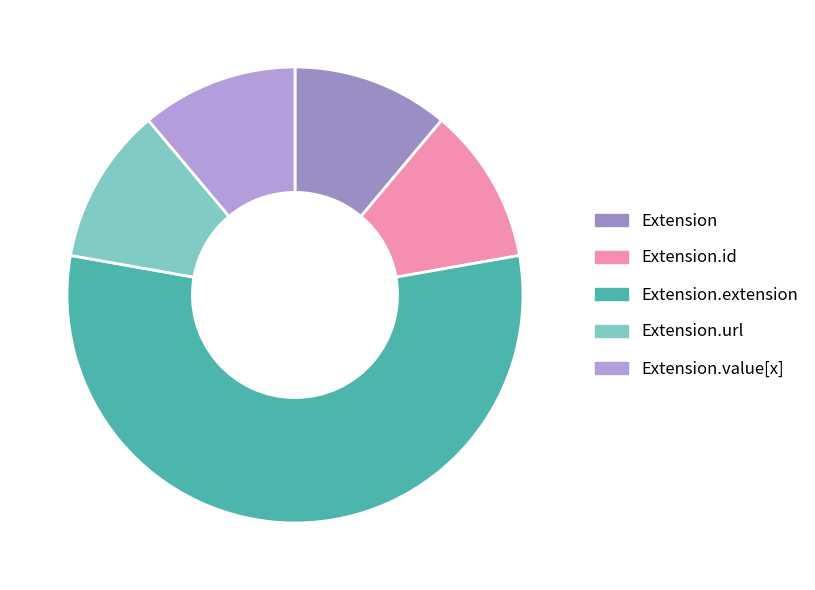

Does Extension.url represent more than half of the total?

No